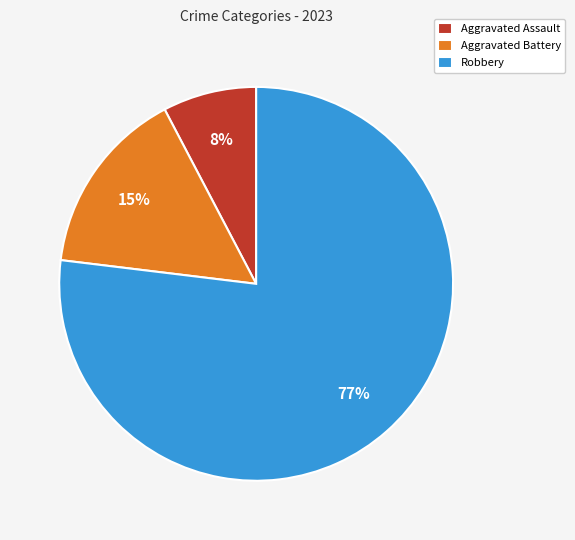

Which category has the biggest portion of the pie?

Robbery